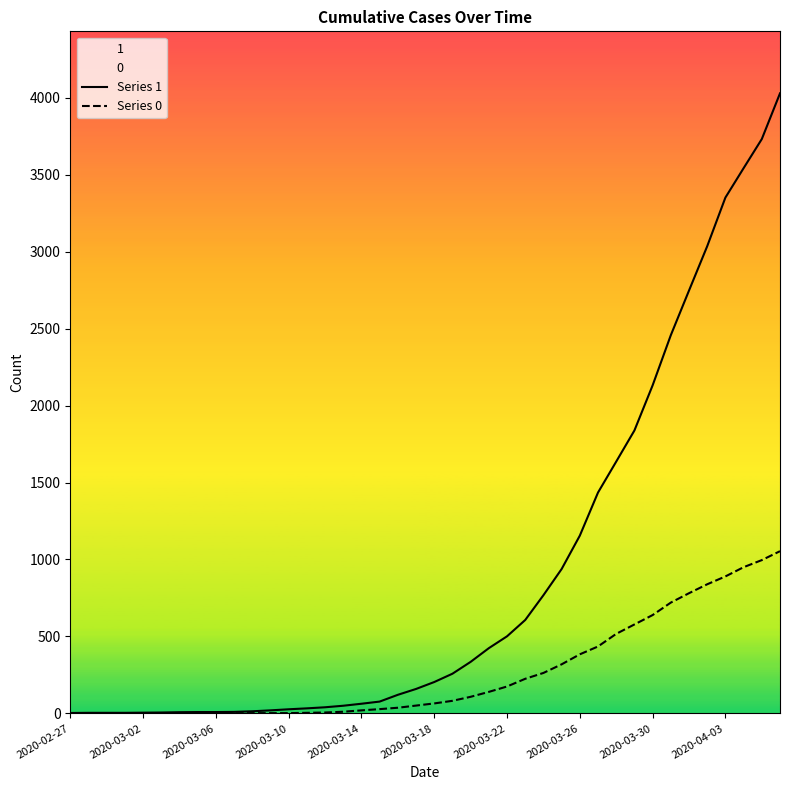

What is the maximum value shown in the chart?

4028